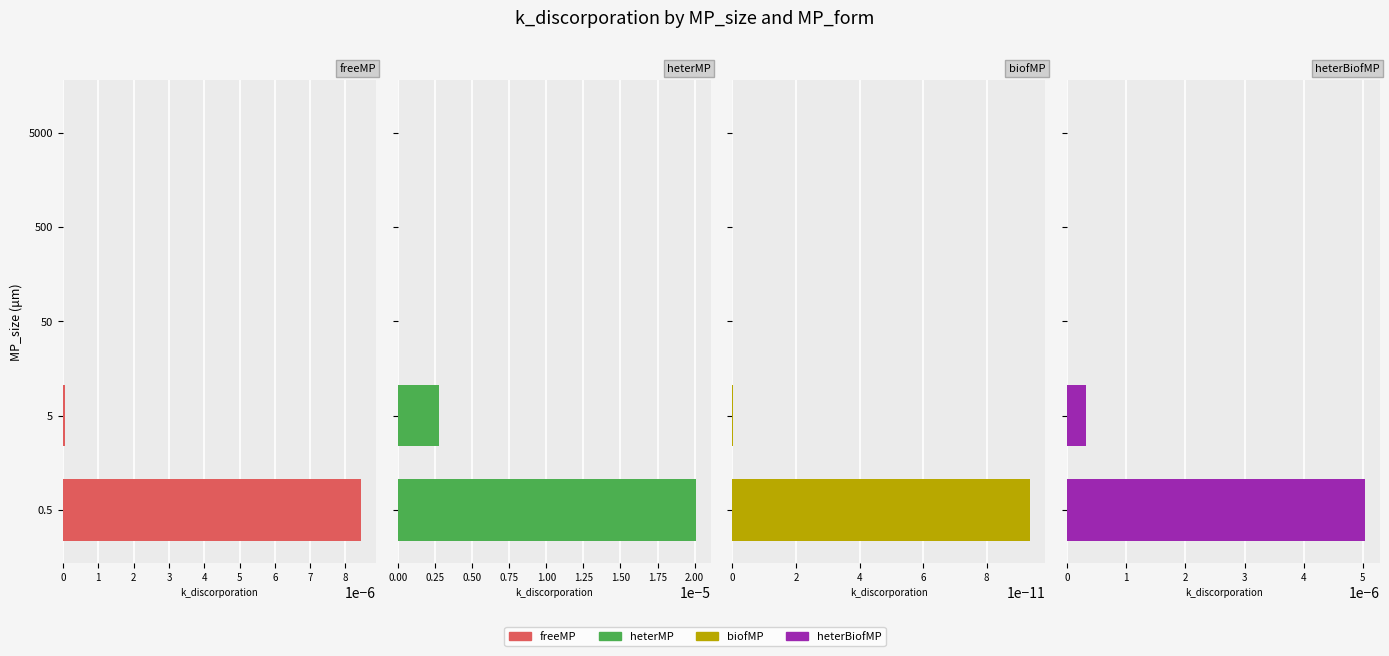

How many bars are there in each group?

4